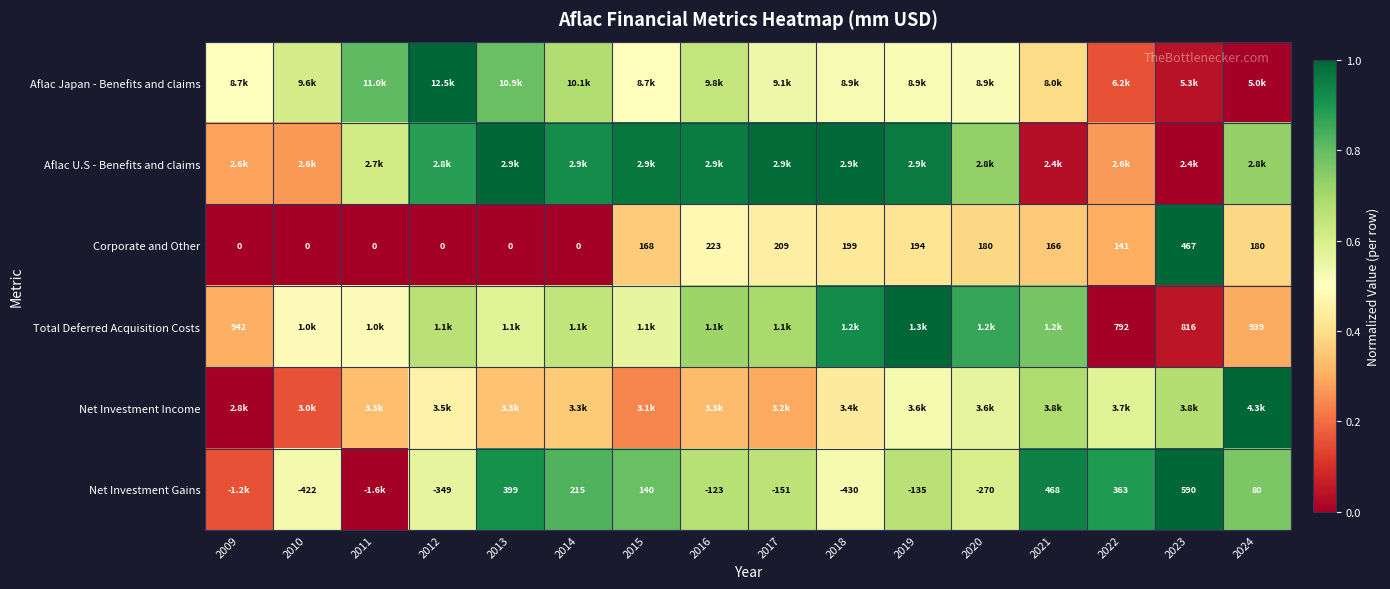

What is the spread (max minus min) of values at 2017?

0.7